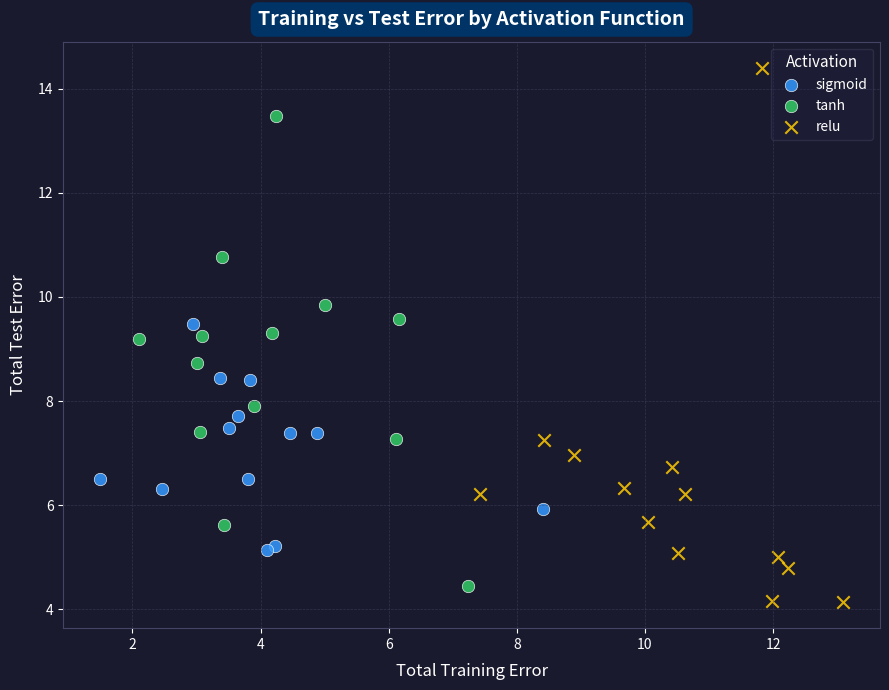

Which series contains the highest Y value?

relu